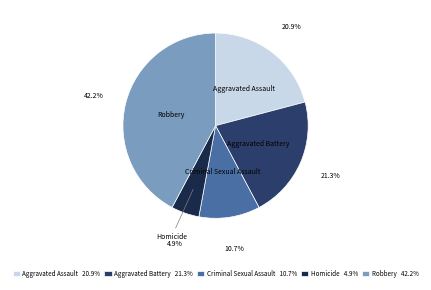

To the nearest percent, what is the difference between the largest and smallest slice percentages?

37%